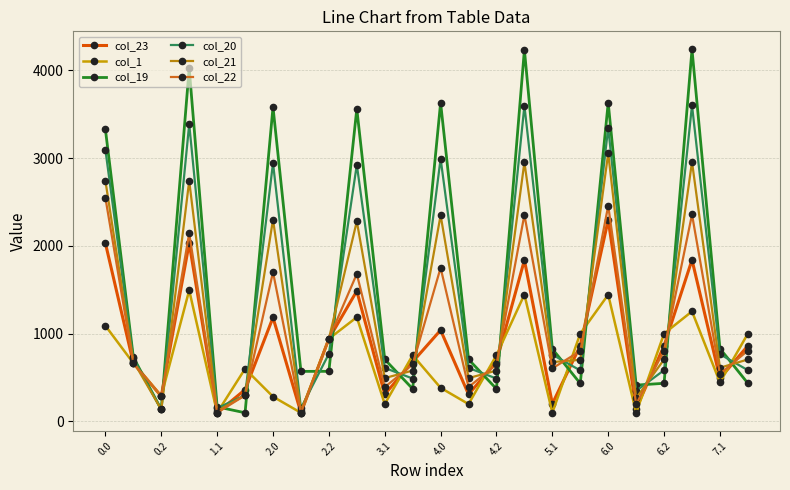

In col_22, how many points are lower than both neighbors (excluding endpoints)?

8